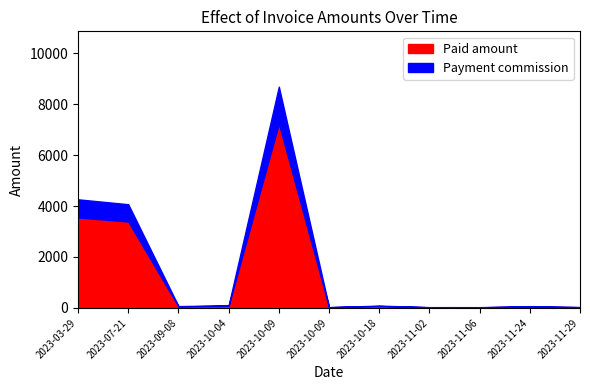

Which series has the largest total across all categories?

Paid amount